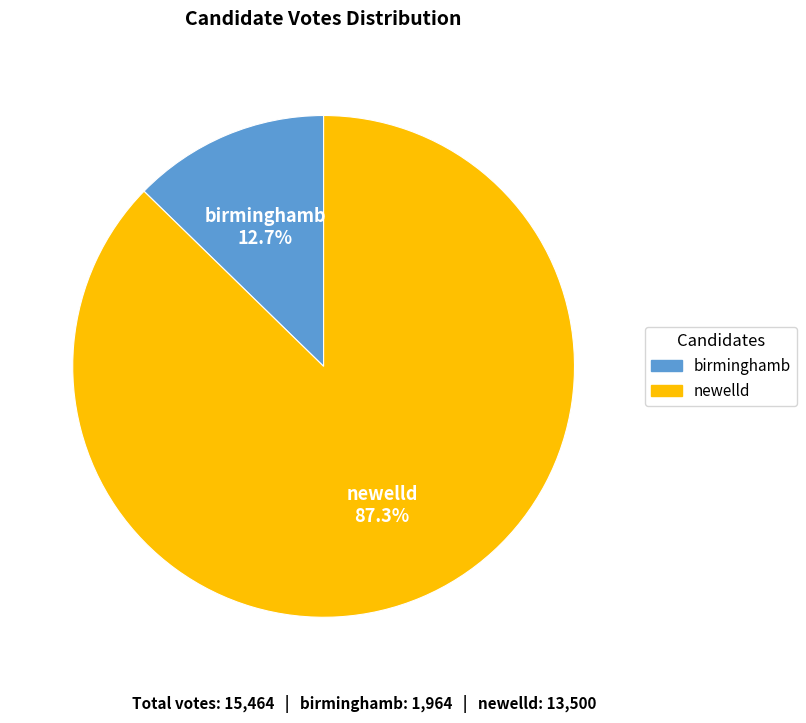

To the nearest percent, what percentage of the pie is birminghamb?

13%